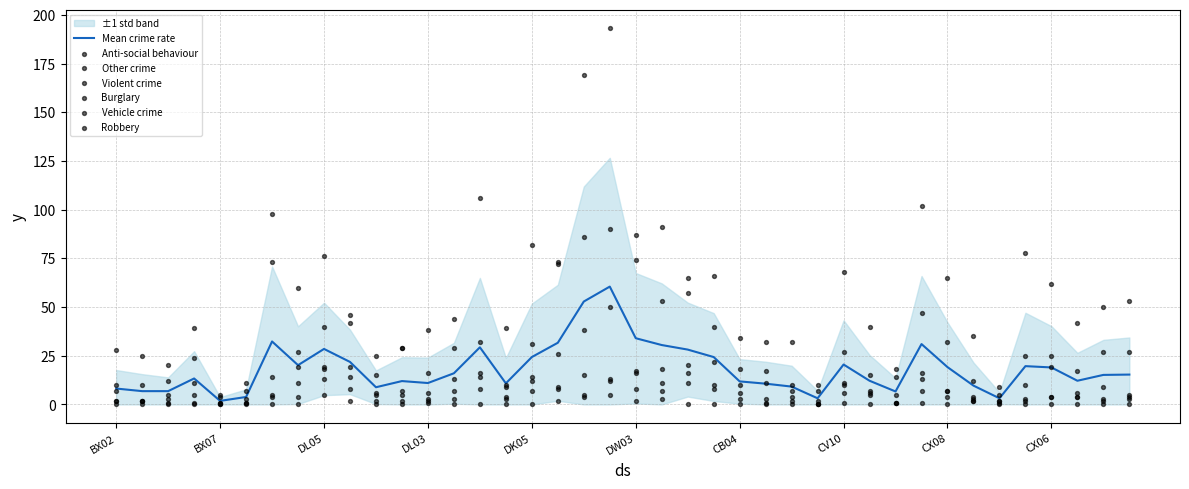

What is the change in value from 15 to 31?

+20.2